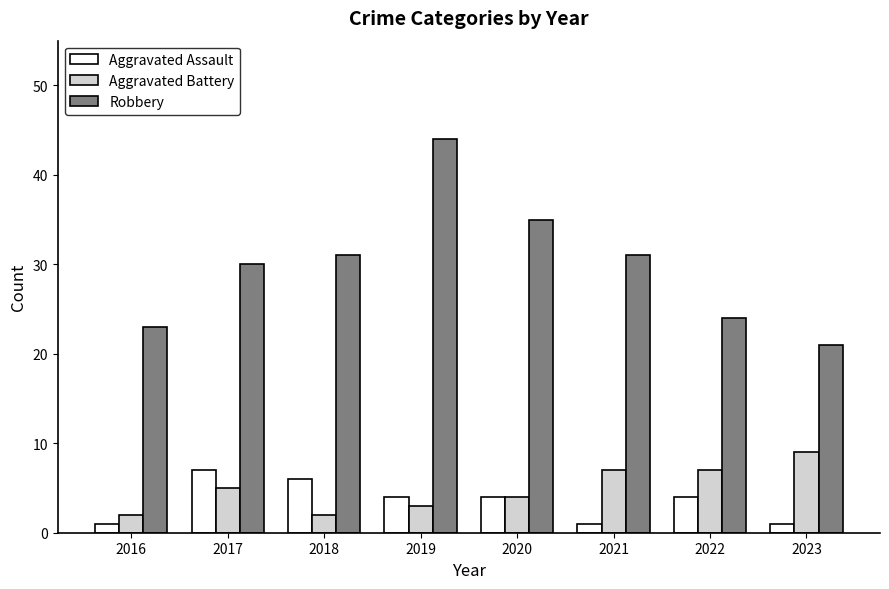

Which series has the largest range (max minus min)?

Robbery